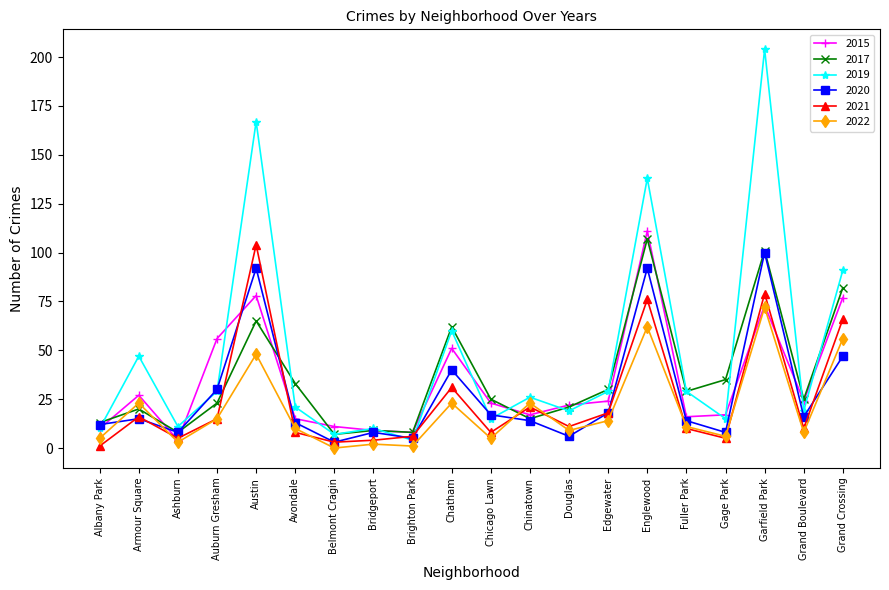

Reading left to right, extract all data points from this chart.

2015: 10	27	4	56	78	15	11	9	8	51	23	17	22	24	111	16	17	73	24	77
2017: 13	20	8	23	65	33	7	9	8	62	25	15	21	30	107	29	35	101	25	82
2019: 10	47	11	29	167	21	7	10	4	60	15	26	19	29	138	29	15	204	19	91
2020: 12	15	8	30	92	13	3	8	5	40	17	14	6	18	92	14	8	100	16	47
2021: 1	16	5	15	104	8	3	4	6	31	8	21	11	18	76	10	5	79	10	66
2022: 5	23	3	15	48	10	0	2	1	23	5	23	9	14	62	11	6	72	8	56